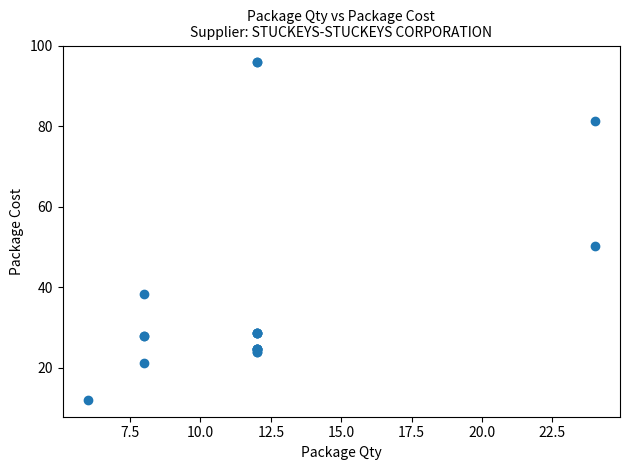

What Y value in the scatter plot is closest to 53?

50.2